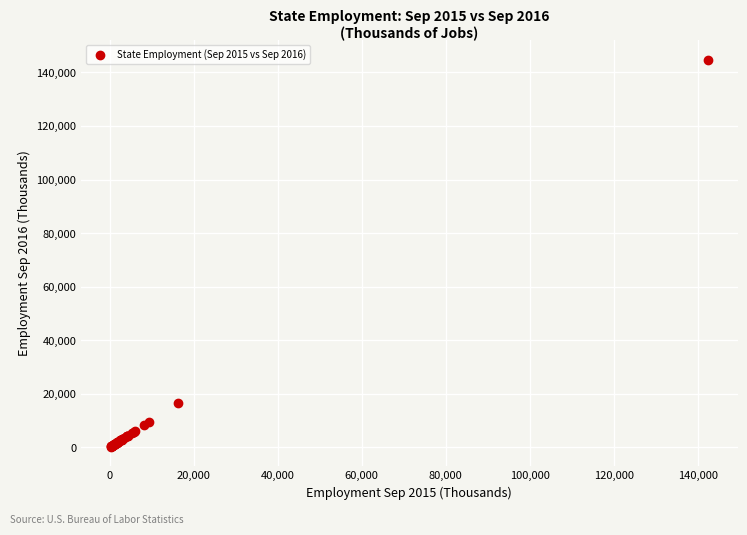

What Y value in the scatter plot is closest to 72541?

16549.6